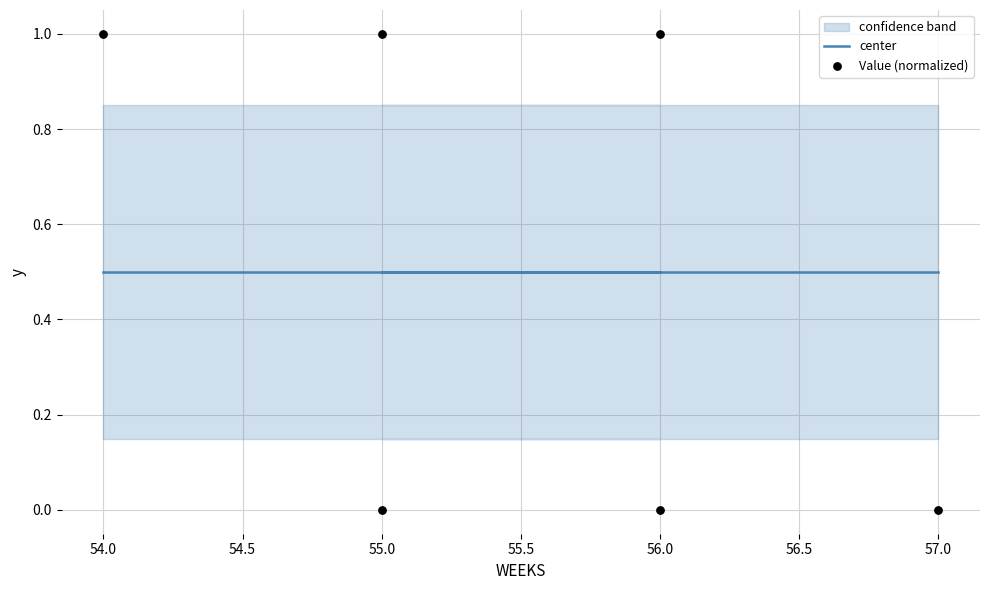

Is the value of center at 55.0 greater than the value of Value (normalized) at 56.0?

No